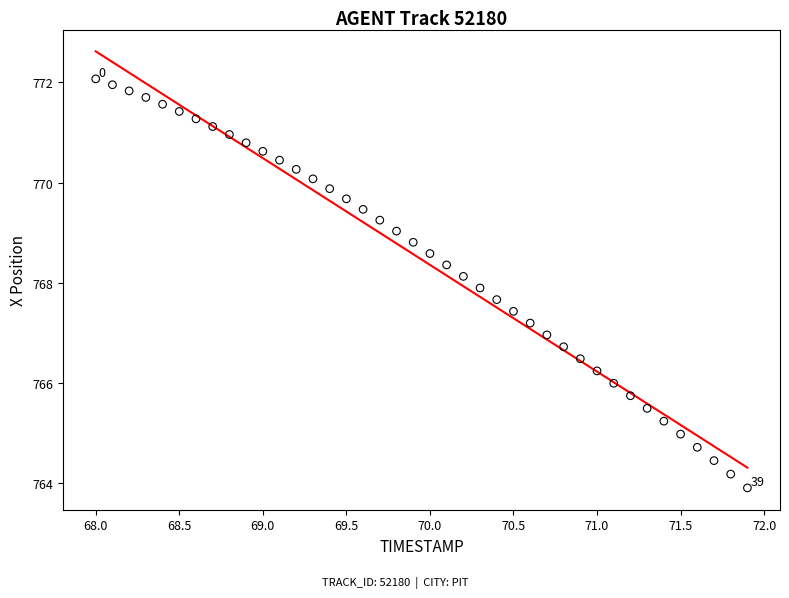

What is the range of X values (max minus min)?

3.9